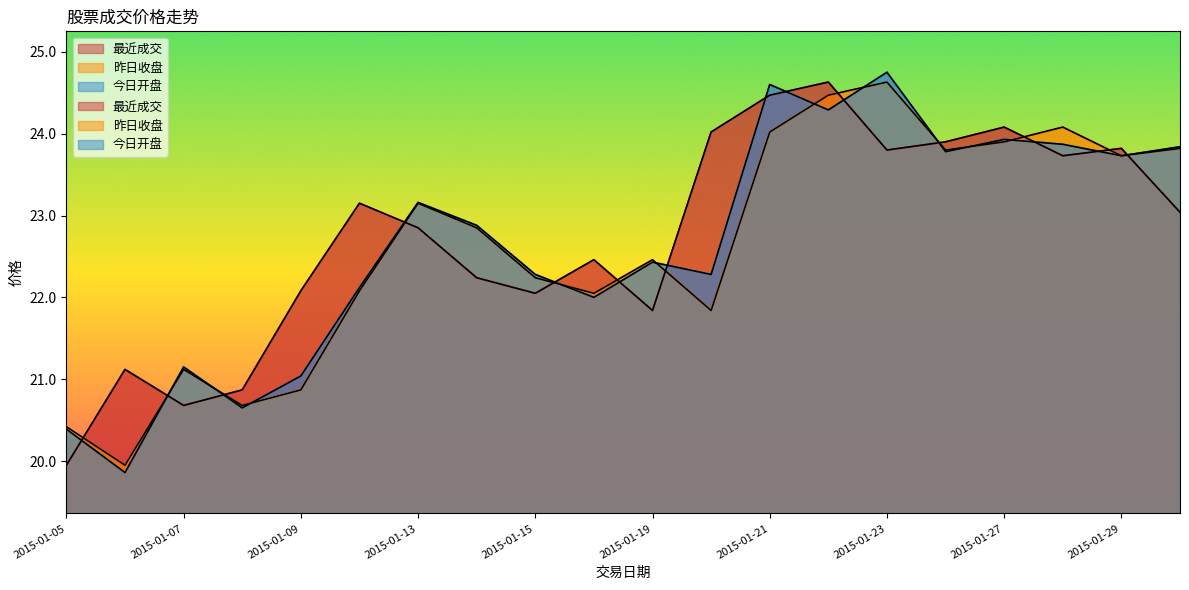

Rank the series at 2015-01-27 from lowest to highest value.

昨日收盘, 今日开盘, 最近成交